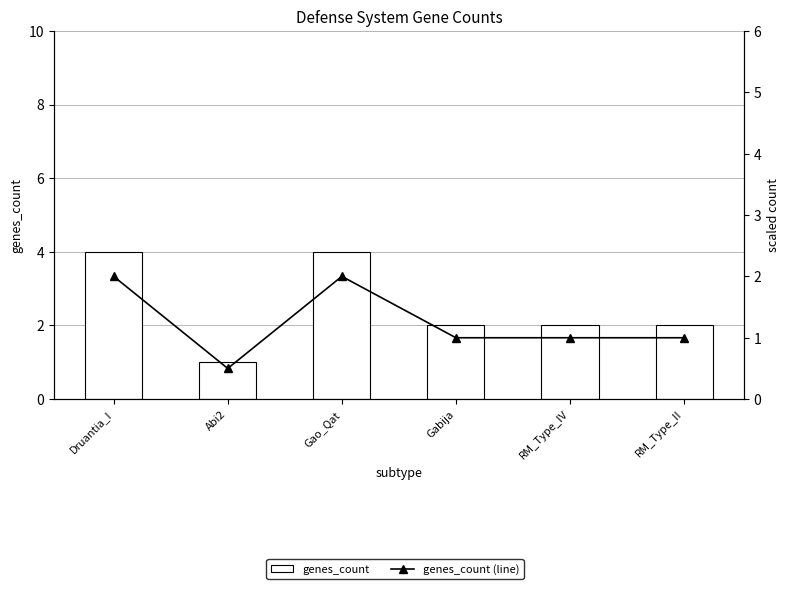

At which category is the sum across all series the highest?

Druantia_I